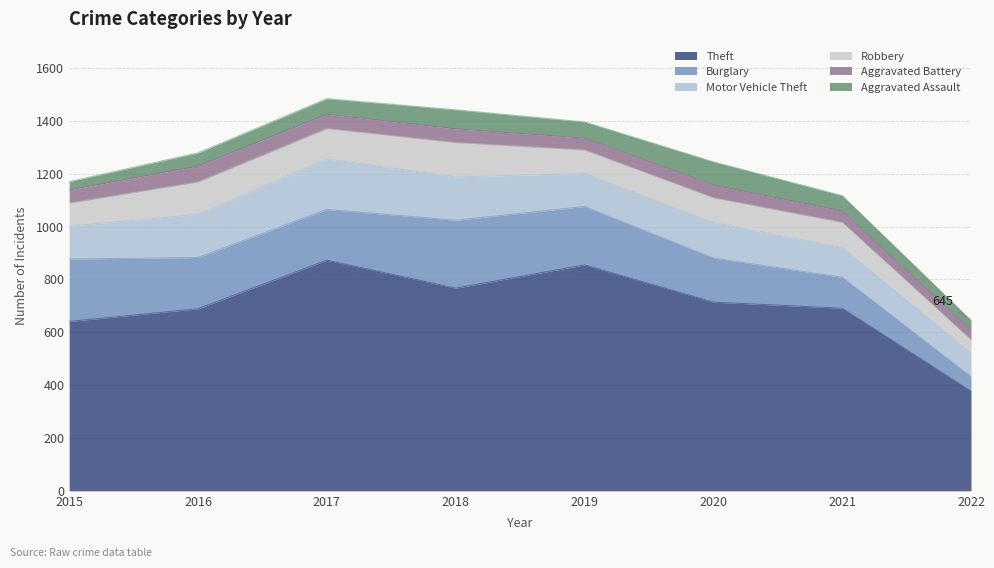

Rank the series by their maximum value, from highest to lowest.

Theft, Burglary, Motor Vehicle Theft, Robbery, Aggravated Assault, Aggravated Battery